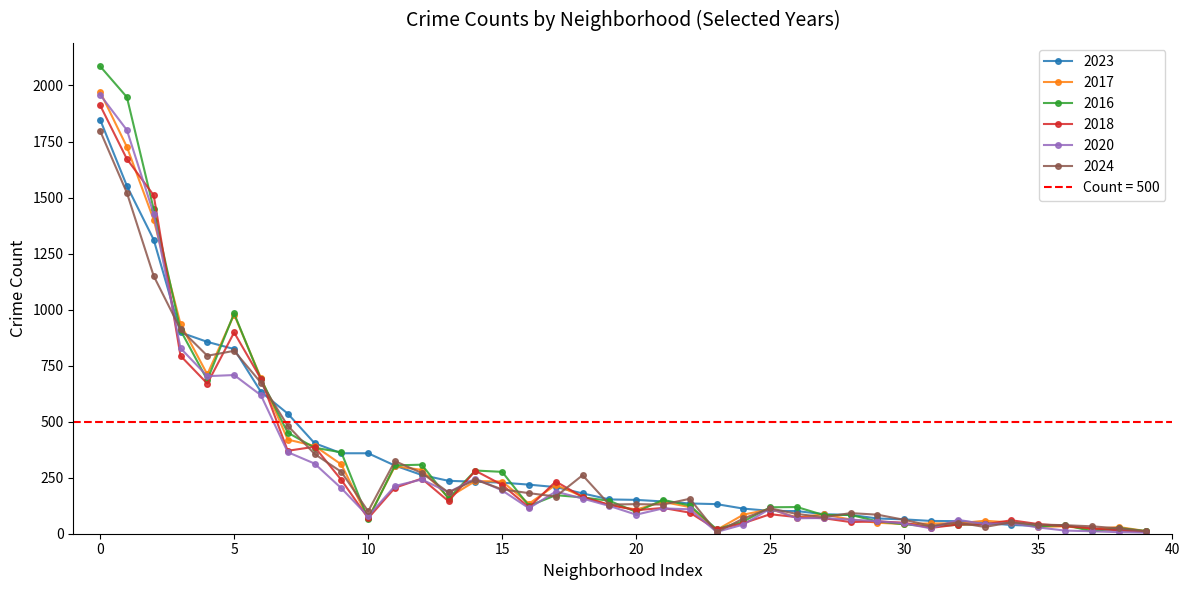

True or false: 2018 and 2024 intersect in this chart.

True